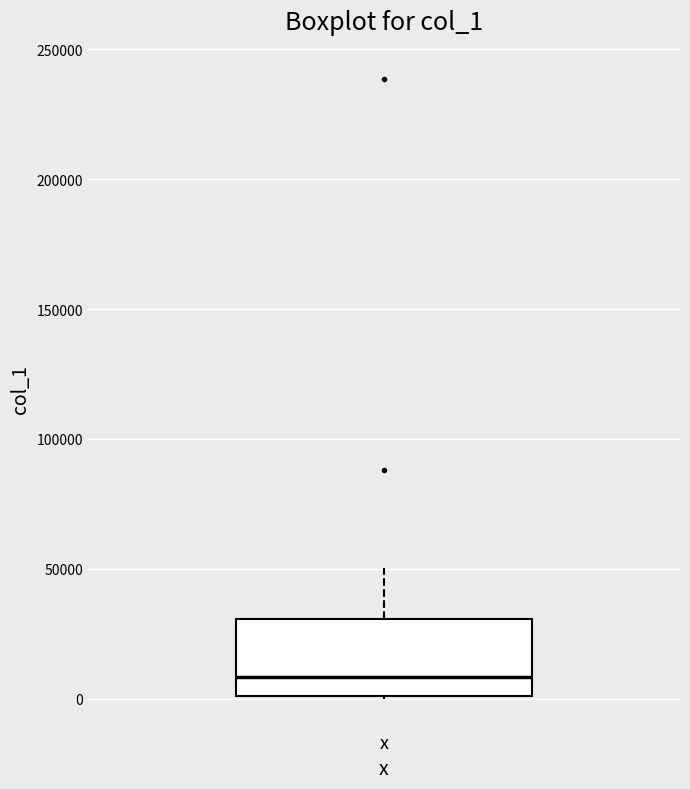

Where is the lower edge of the box for x on the y-axis? The values are not printed on the chart, so give them approximately, as read against the axis.

0